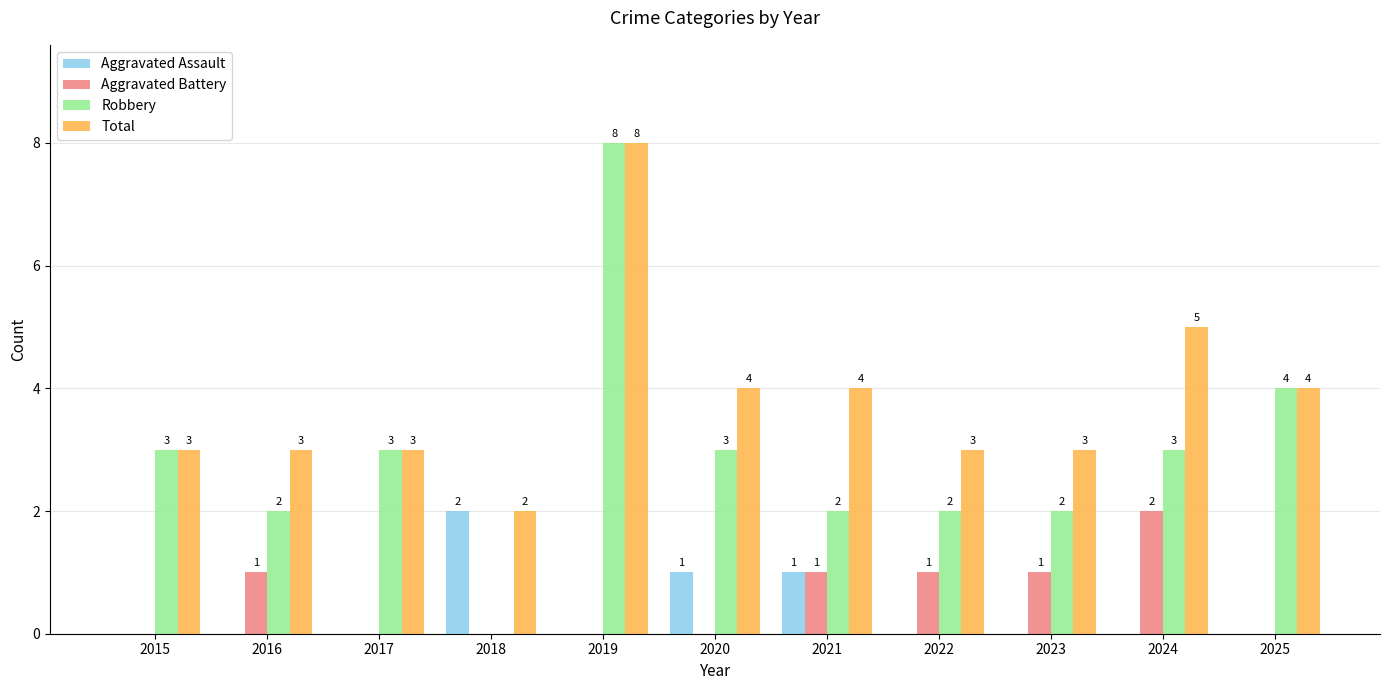

Reading left to right, list all the values displayed in this chart.

Aggravated Assault: 2015=0	2016=0	2017=0	2018=2	2019=0	2020=1	2021=1	2022=0	2023=0	2024=0	2025=0
Aggravated Battery: 2015=0	2016=1	2017=0	2018=0	2019=0	2020=0	2021=1	2022=1	2023=1	2024=2	2025=0
Robbery: 2015=3	2016=2	2017=3	2018=0	2019=8	2020=3	2021=2	2022=2	2023=2	2024=3	2025=4
Total: 2015=3	2016=3	2017=3	2018=2	2019=8	2020=4	2021=4	2022=3	2023=3	2024=5	2025=4